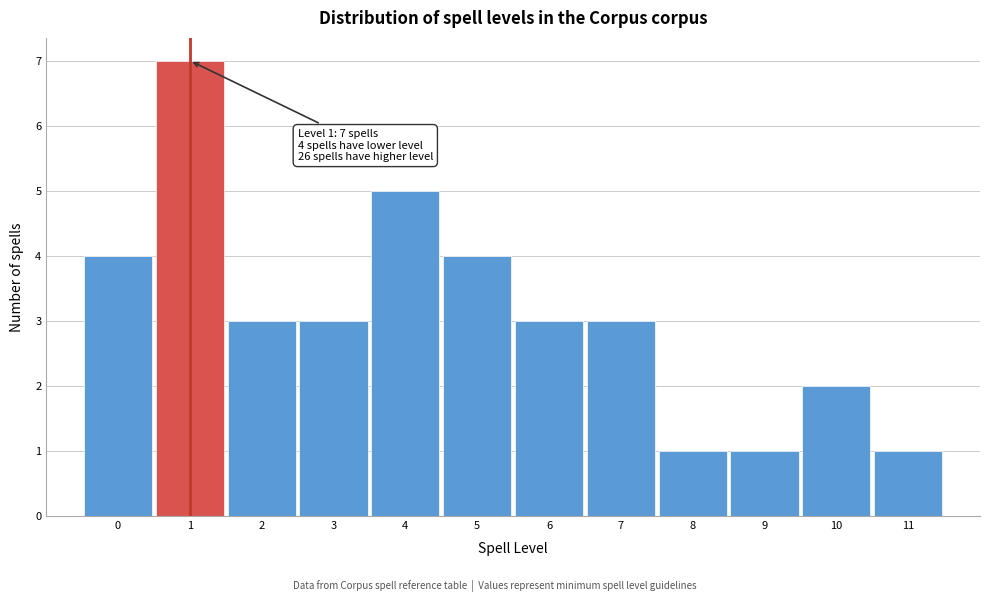

Which range on the x-axis has the tallest bar?

0.5 to 1.5